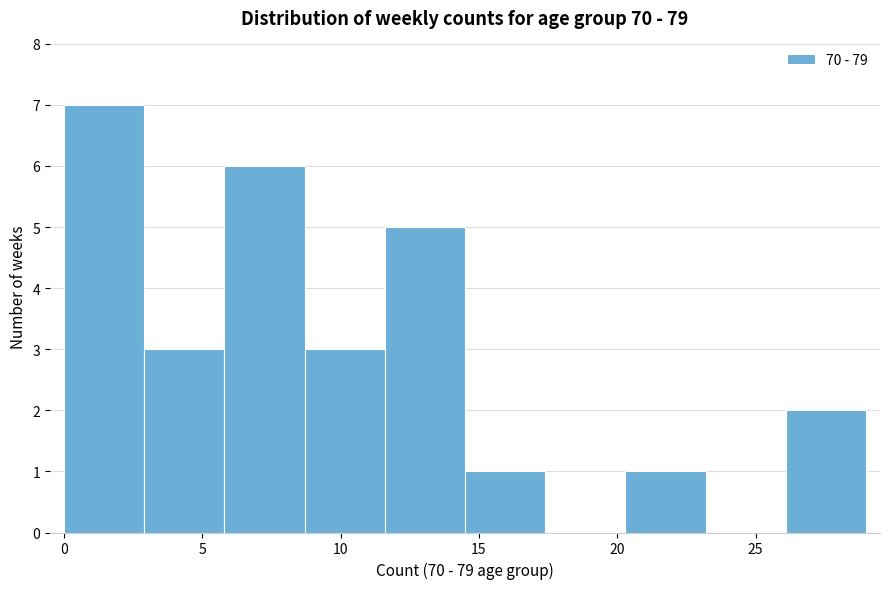

Reading left to right, transcribe this chart: for each bar, give the range it covers on the x-axis and its height. Neither the bar edges nor the heights are printed on the chart, so give them approximately, as read against the axes.

0.0 to 2.9: 7
2.9 to 5.8: 3
5.8 to 8.7: 6
8.7 to 11.6: 3
11.6 to 14.5: 5
14.5 to 17.4: 1
17.4 to 20.3: 0
20.3 to 23.2: 1
23.2 to 26.1: 0
26.1 to 29.0: 2